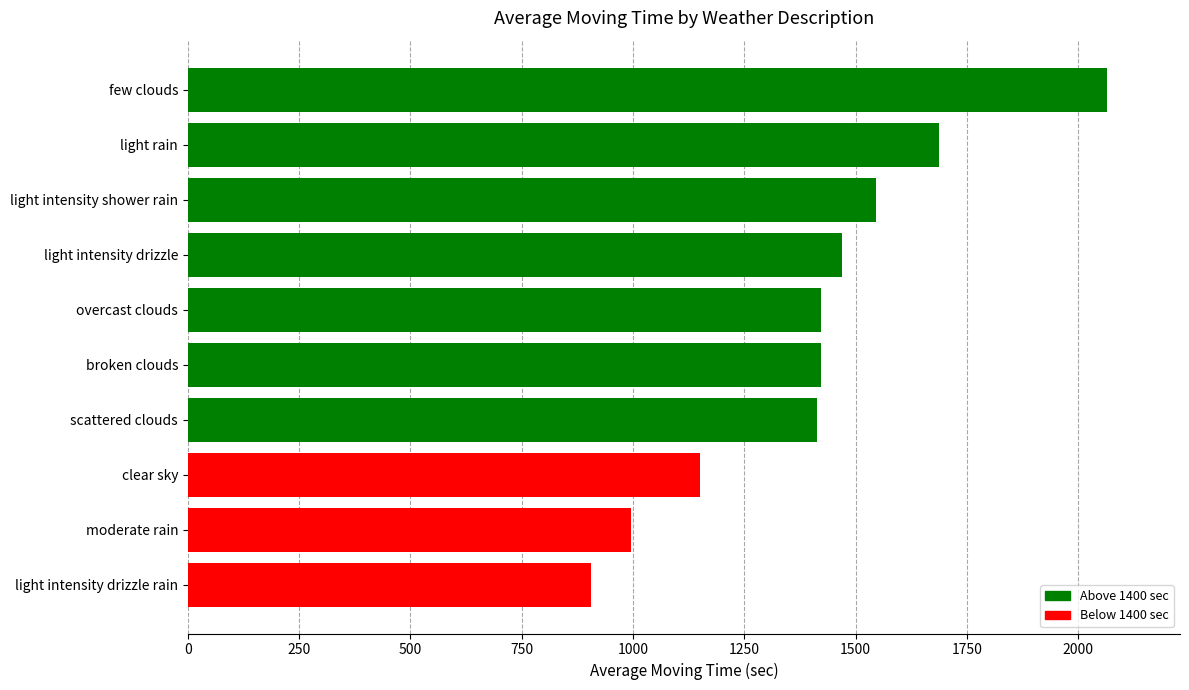

At which category does the chart reach its minimum across all series?

light intensity drizzle rain